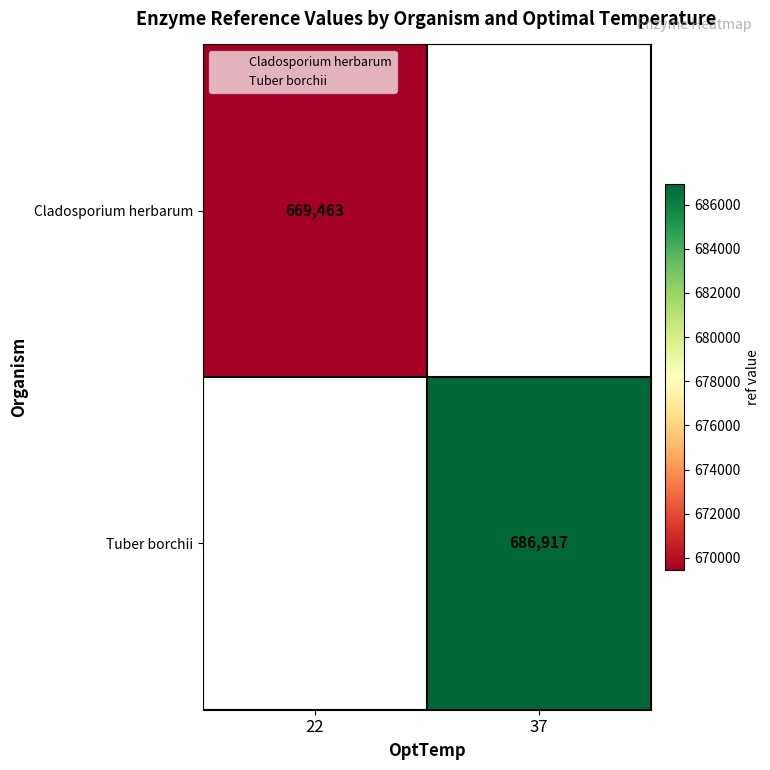

Is it true that Tuber borchii equals 686917.0 at 37?

True